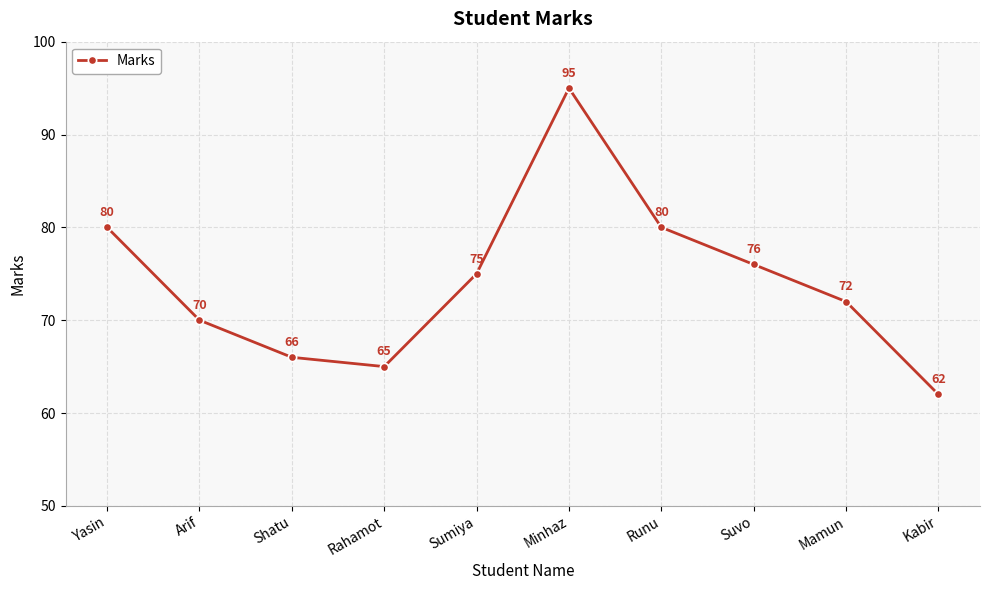

What is the ratio of the value at Mamun to the value at Sumiya?

1.0